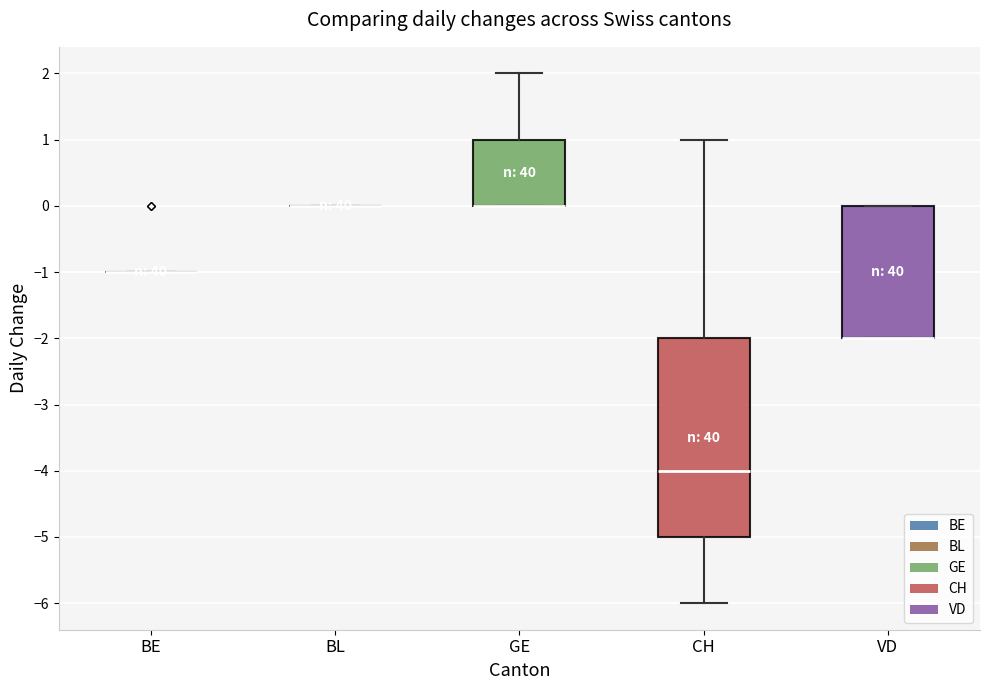

Which box is the tallest, from its lower edge to its upper edge?

CH